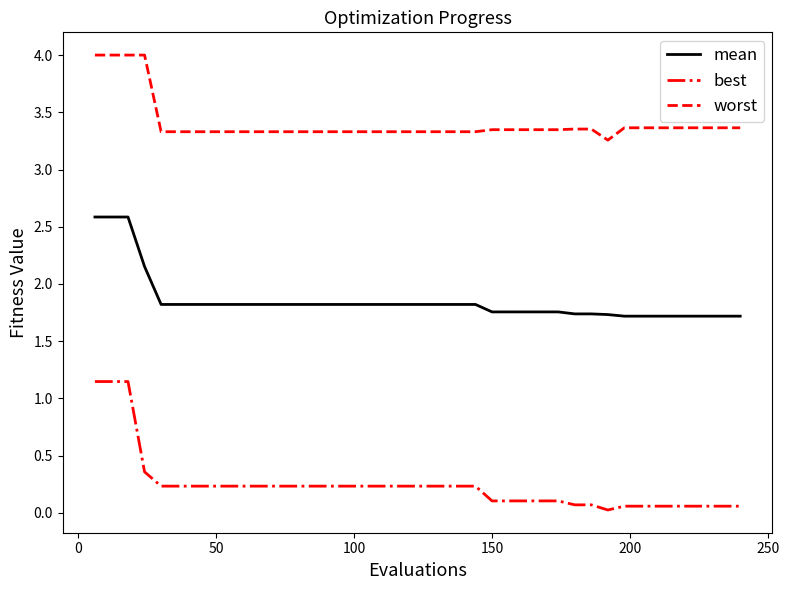

True or false: mean and worst cross at least once.

False